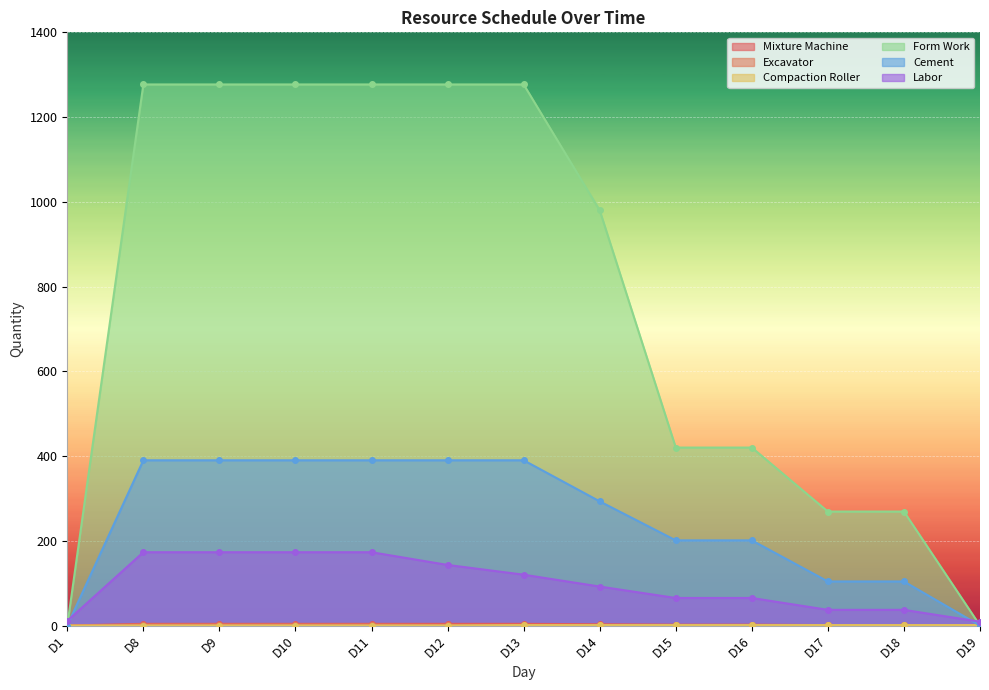

Which series changed the most between D9 and D13?

Labor